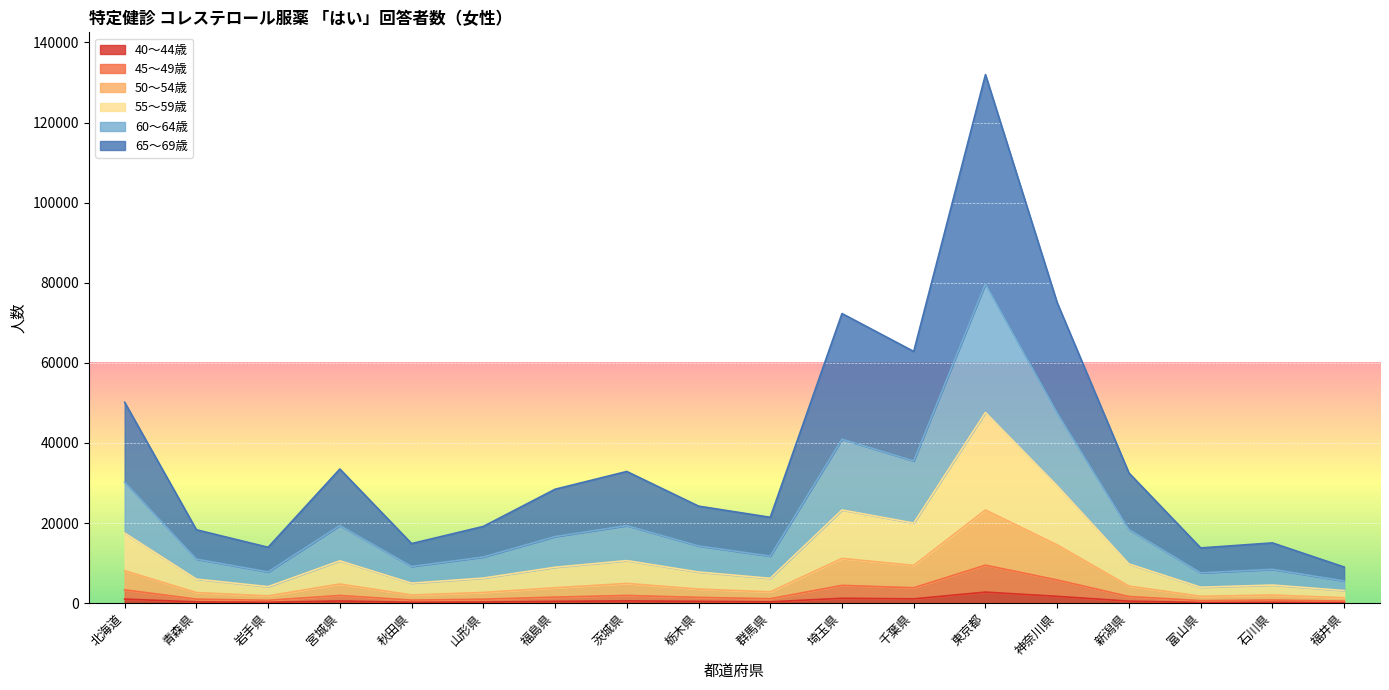

What is the difference between the highest and lowest values at 岩手県?

13732